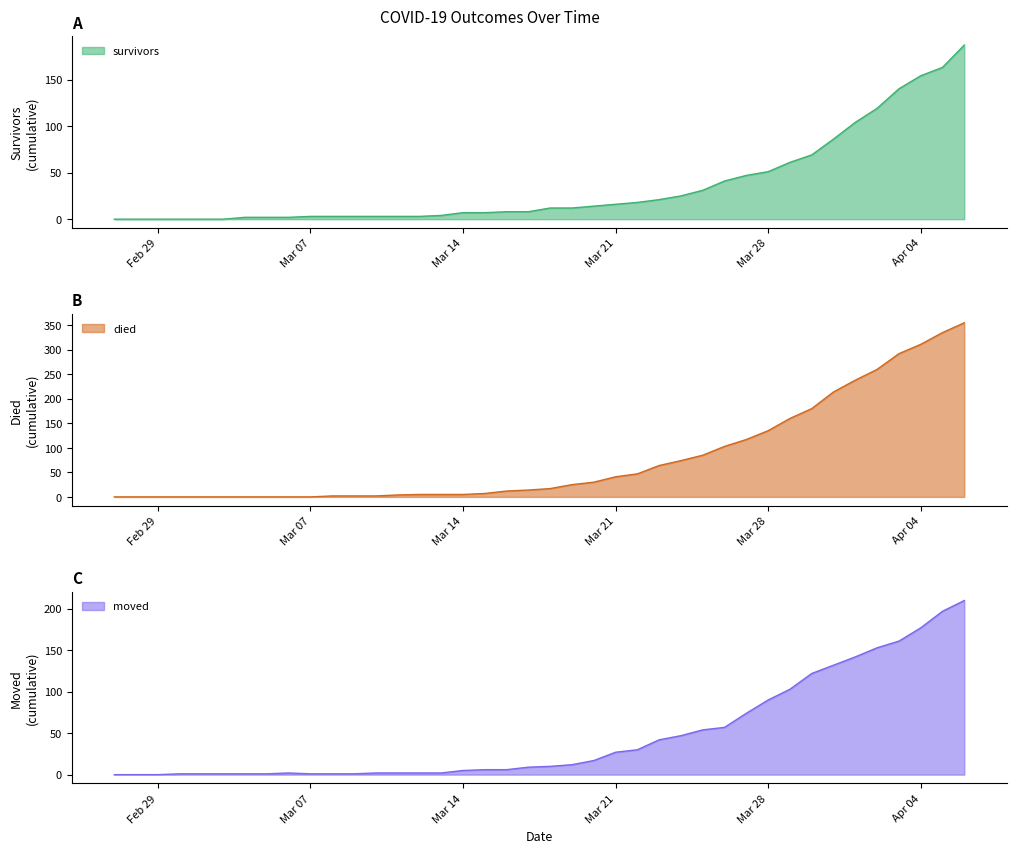

How many times do died and survivors cross each other?

2